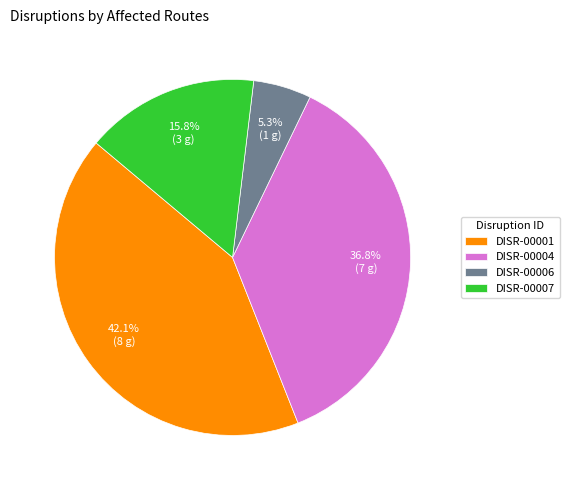

To the nearest percent, what is the combined percentage of DISR-00006 and DISR-00007?

21%